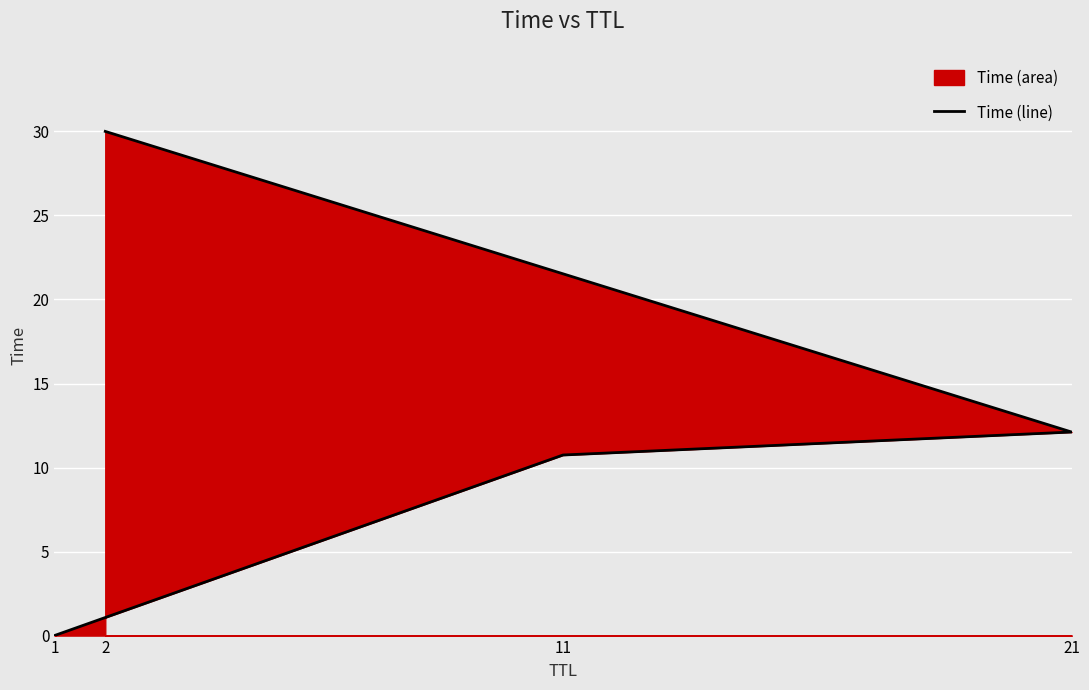

How many data points are above 12?

2